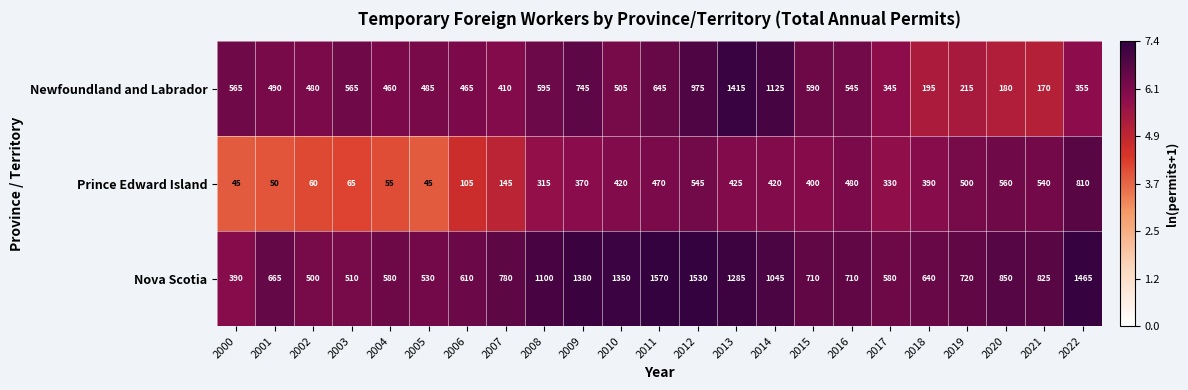

What is the sum of all Prince Edward Island values?

7545